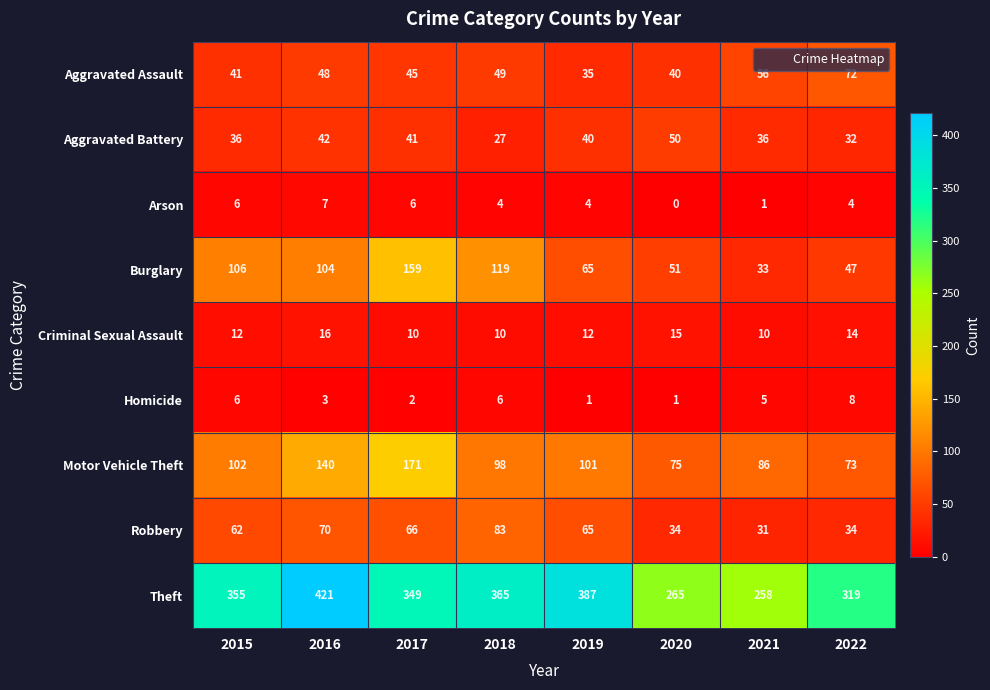

The Motor Vehicle Theft series shows 86 at 2021. True or false?

True